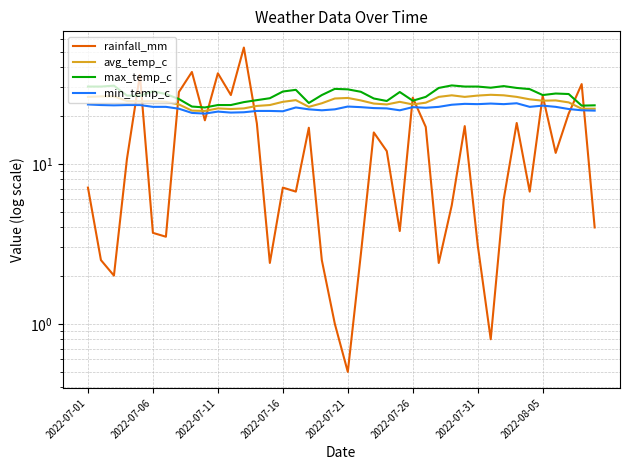

What is the approximate value of max_temp_c at 2022-07-31?

30.4